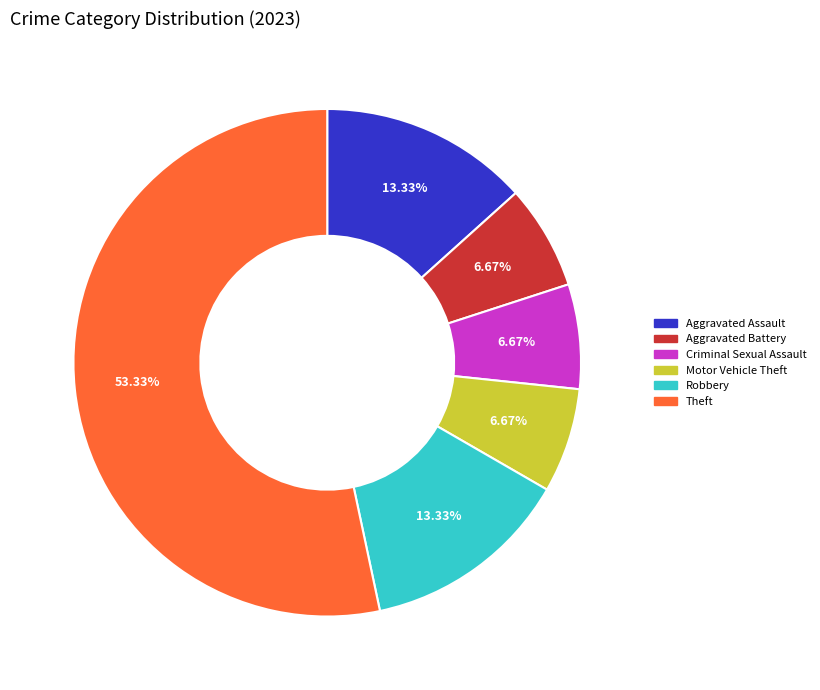

How many slices are in this pie chart?

6